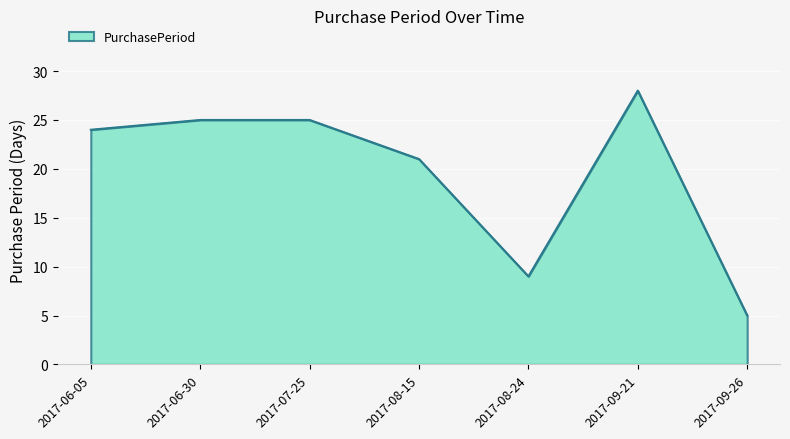

At which label is the value closest to 16?

2017-08-15